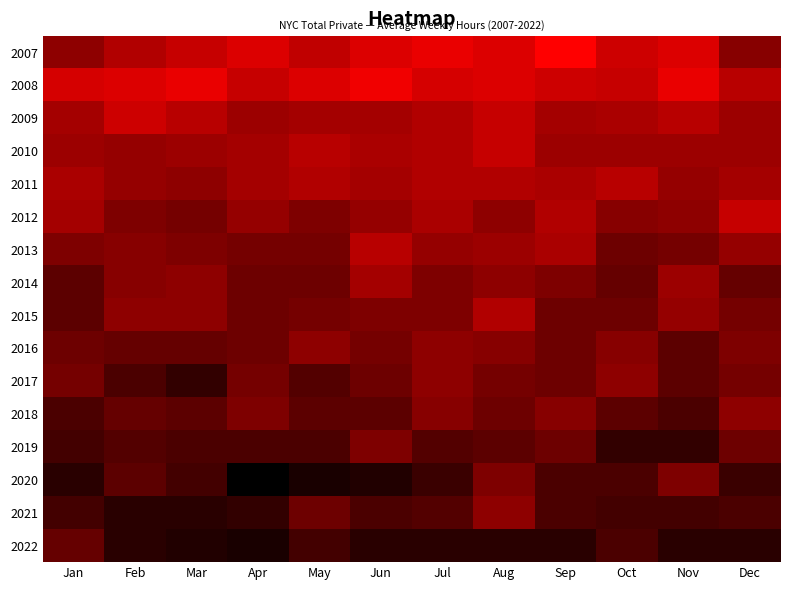

What is the total value across all series at Aug?

554.2